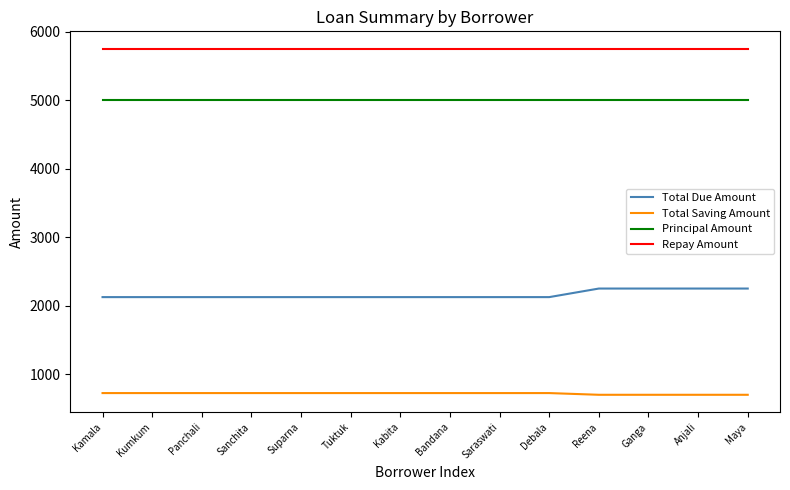

What is the average value of the Total Due Amount series?

2161